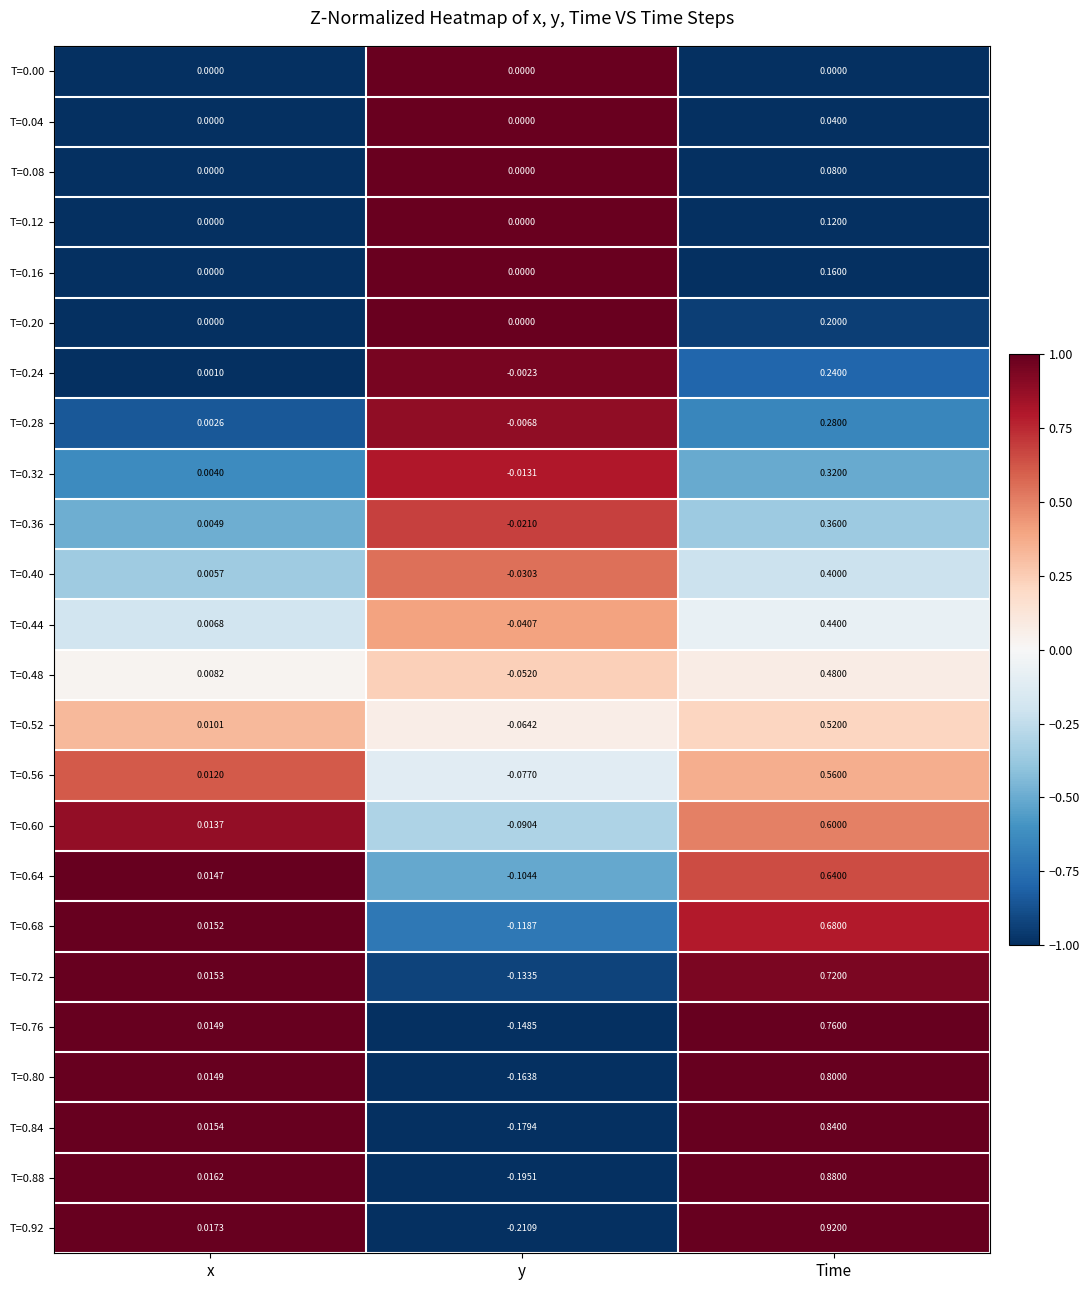

Which category has the lowest value across all series?

y